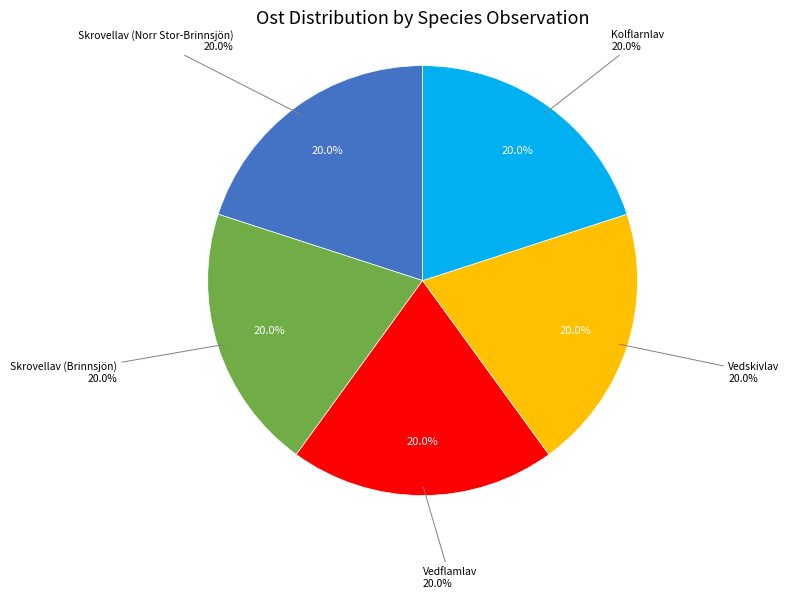

Combined, what portion of the pie is Vedskivlav and Vedflamlav?

40.0%